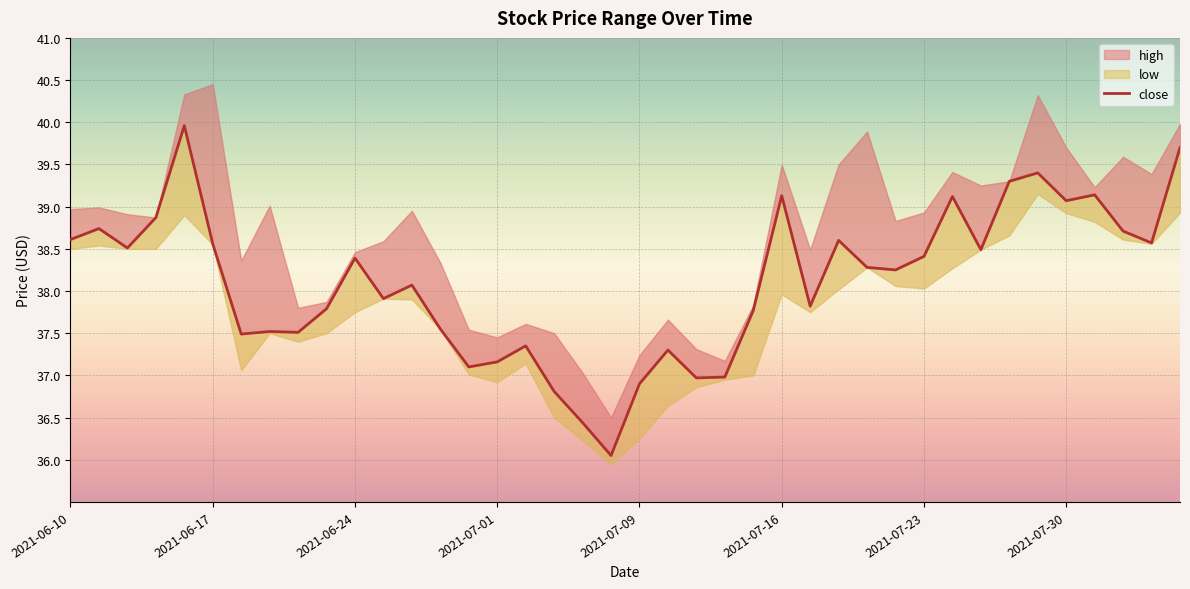

Does the chart display data point markers on the line(s)?

No